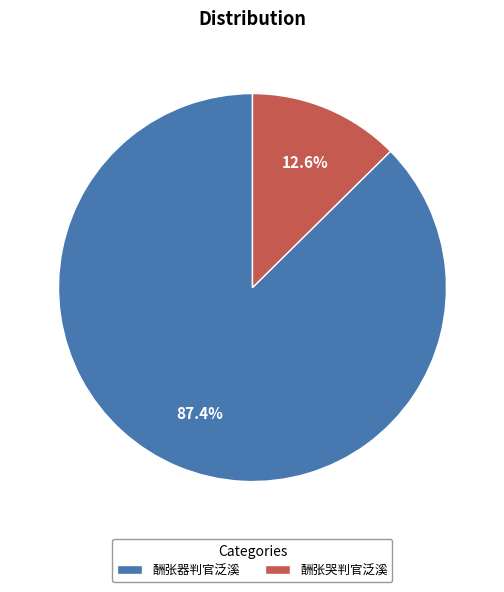

Approximately how many times larger is the value at 酬张器判官泛溪 compared to 酬张哭判官泛溪?

6.9